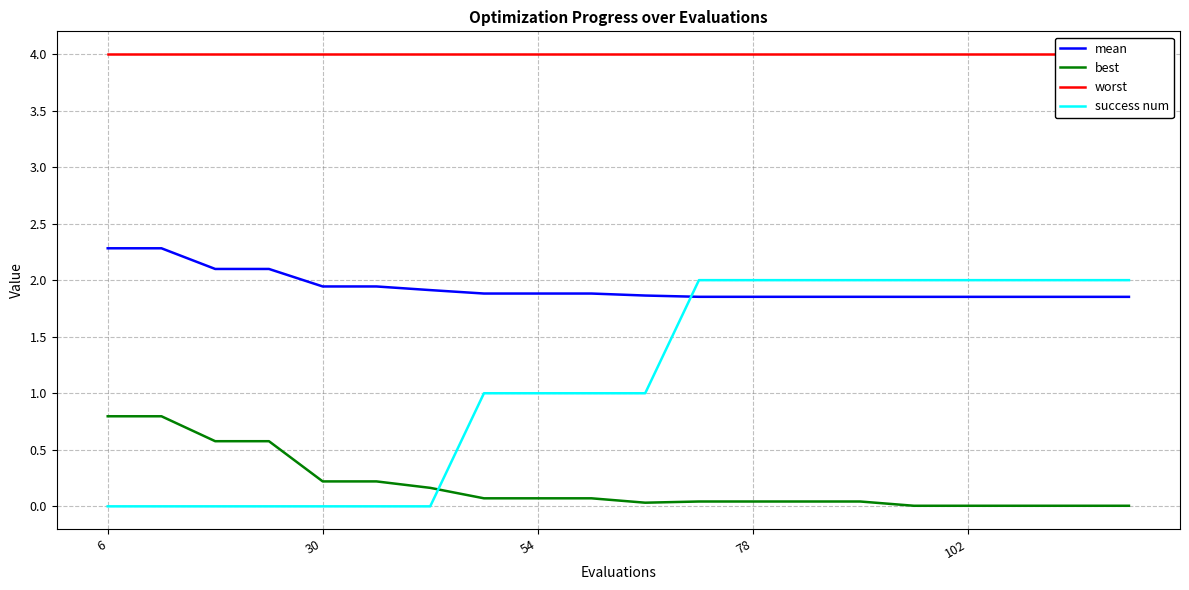

What is the highest value of the mean series?

2.3